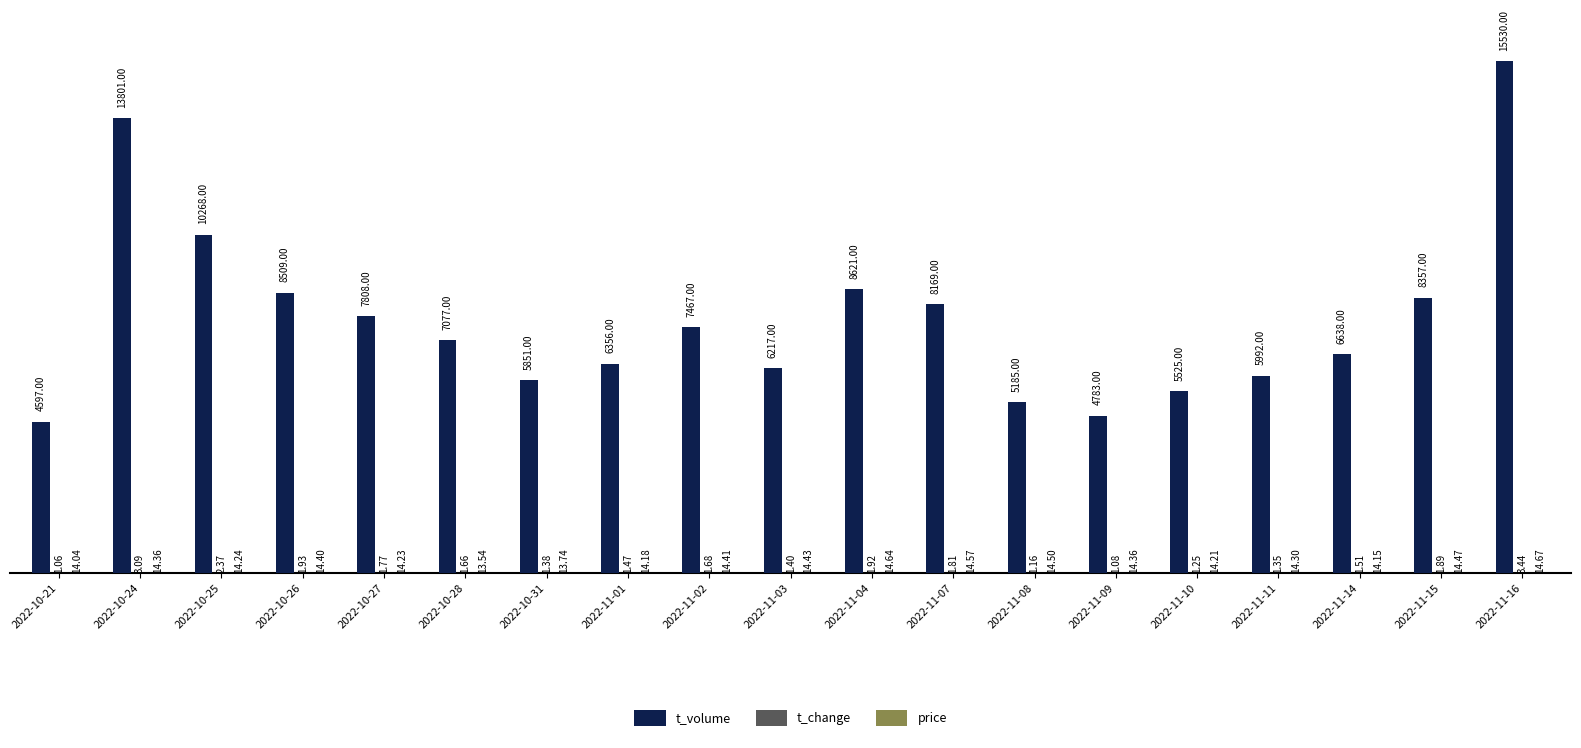

Which series has the largest total across all categories?

t_volume